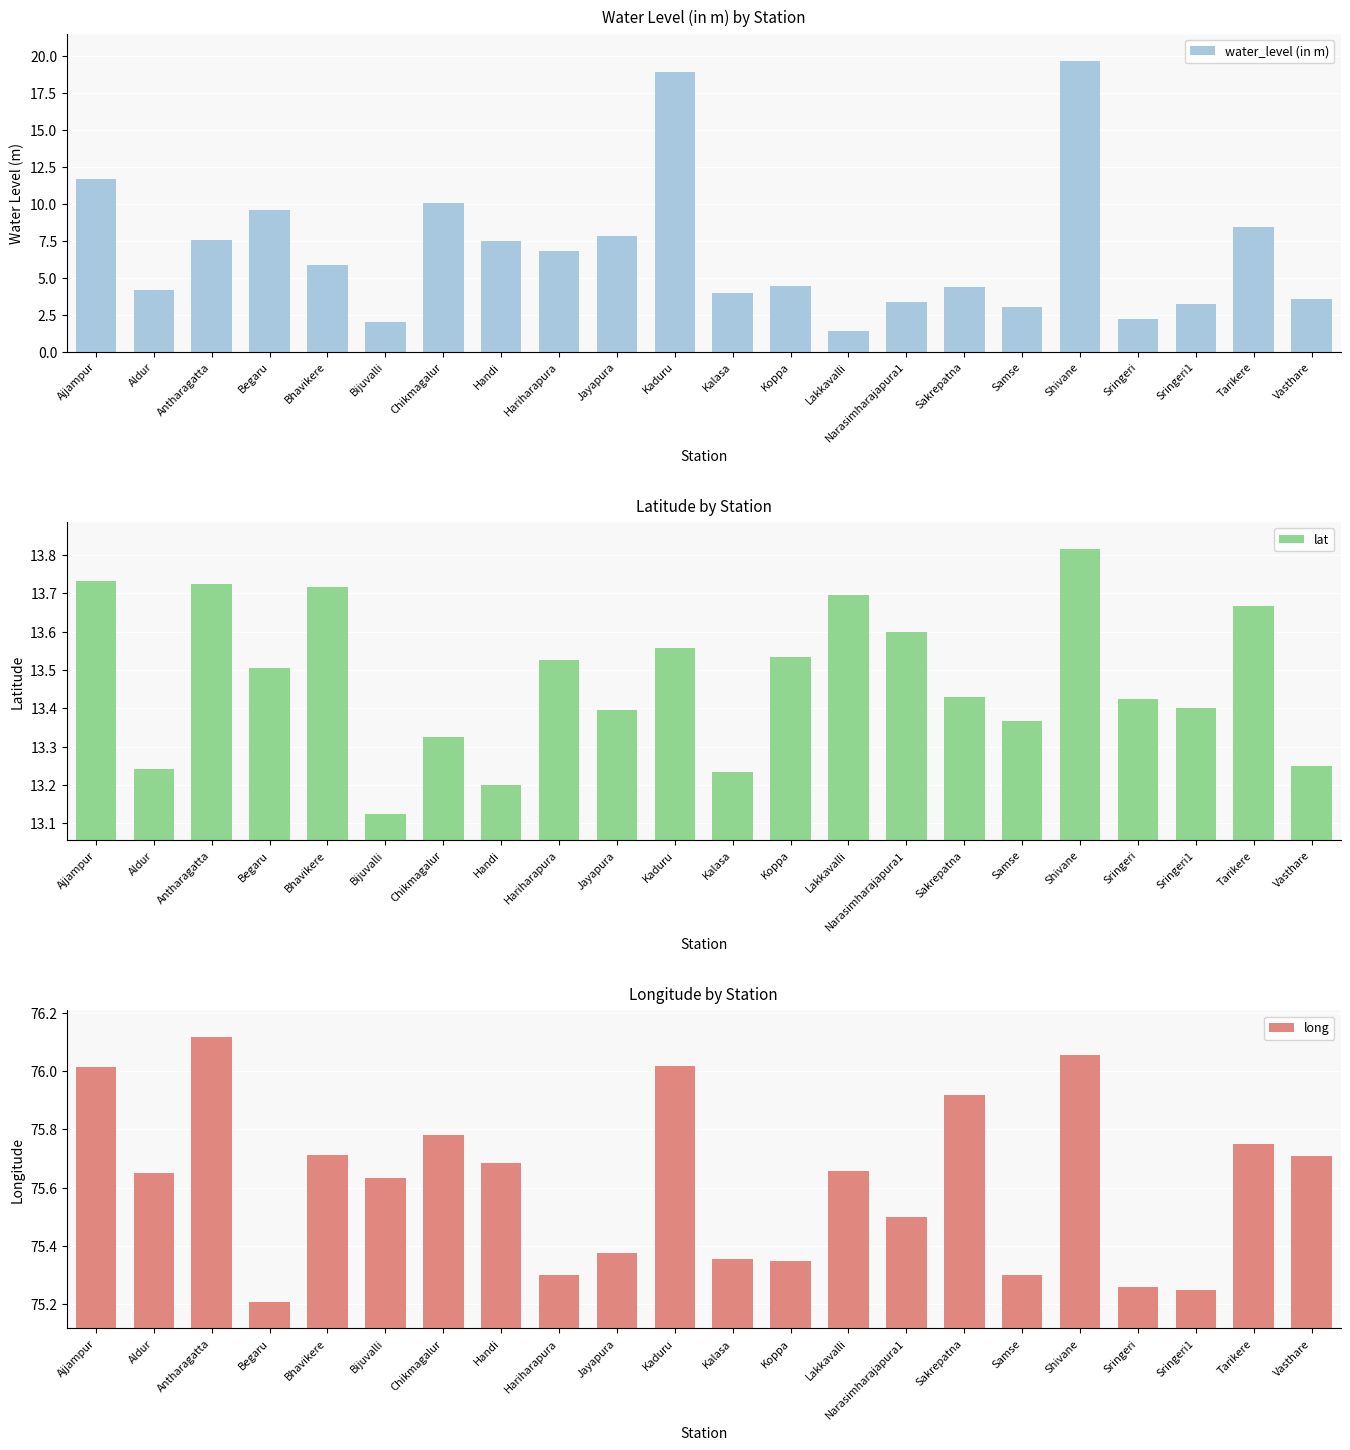

What is the average value of the long series?

75.6